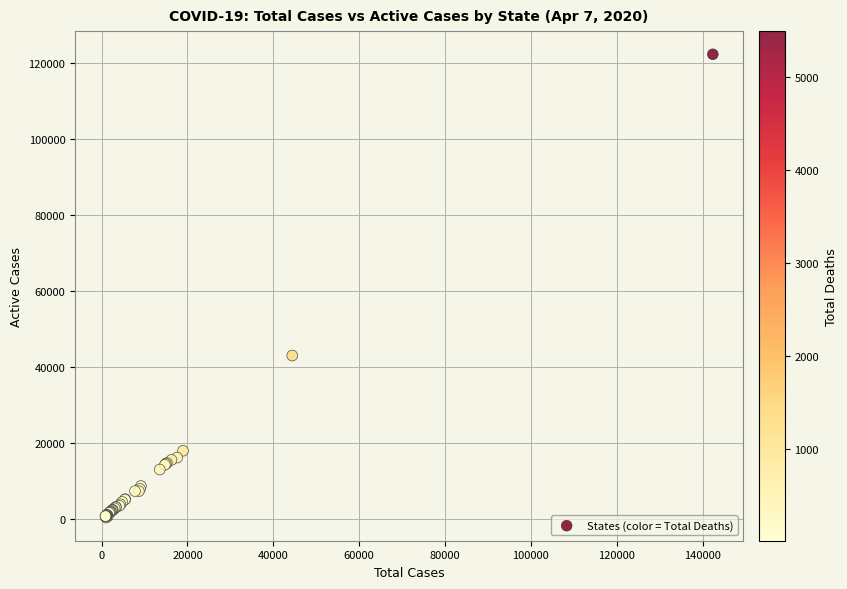

What Y value in the scatter plot is closest to 61400?

43092